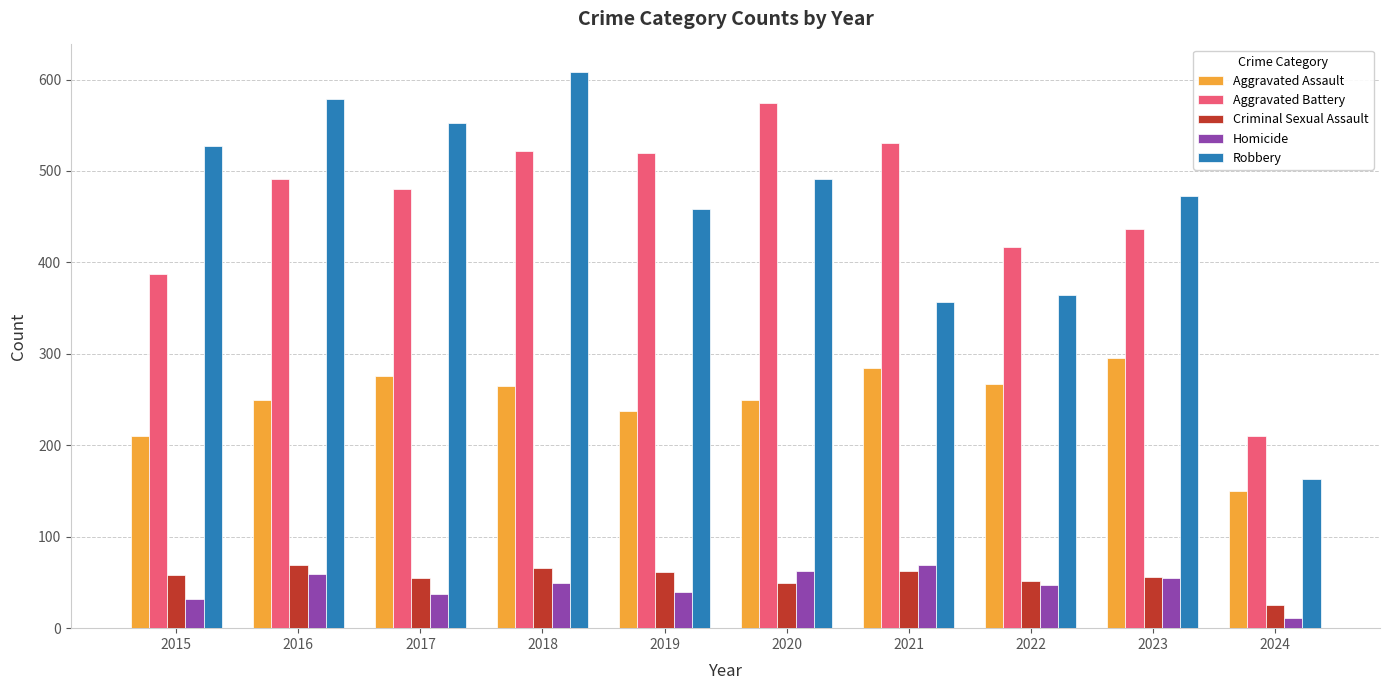

How many values in the Aggravated Battery series are below 491?

5